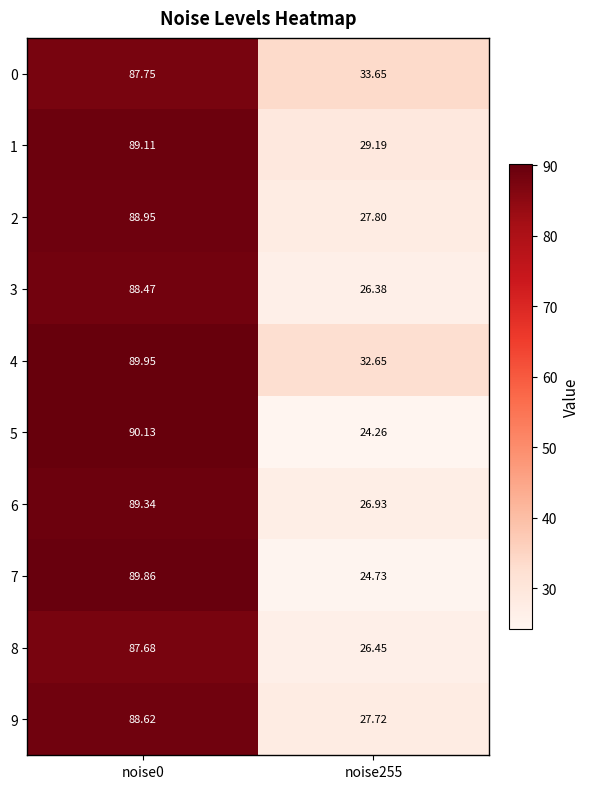

Is the value of 8 at noise255 greater than the value of 2 at noise255?

No